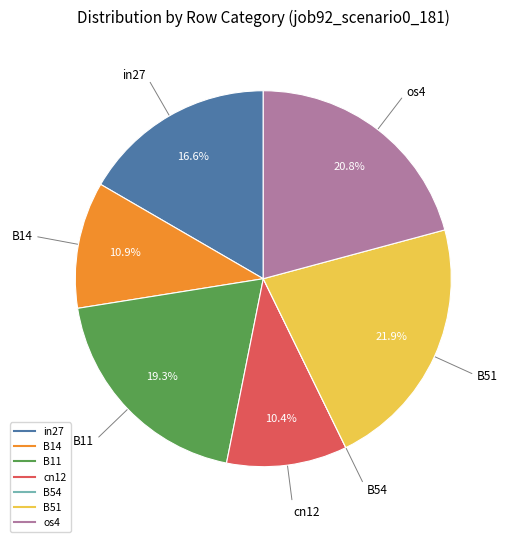

The B51 slice represents 22% of the pie. True or false?

True